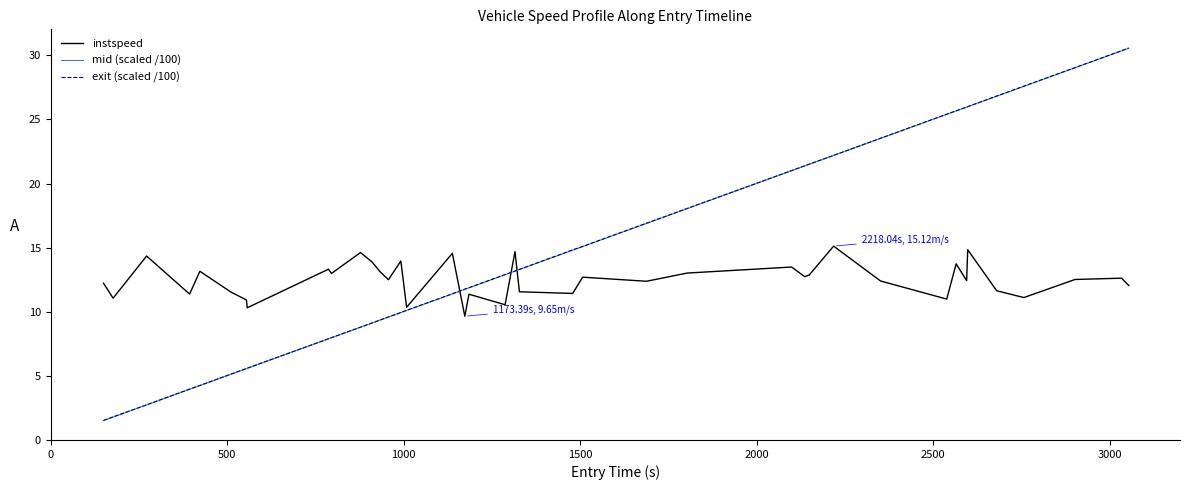

How many lines are shown in the chart?

3